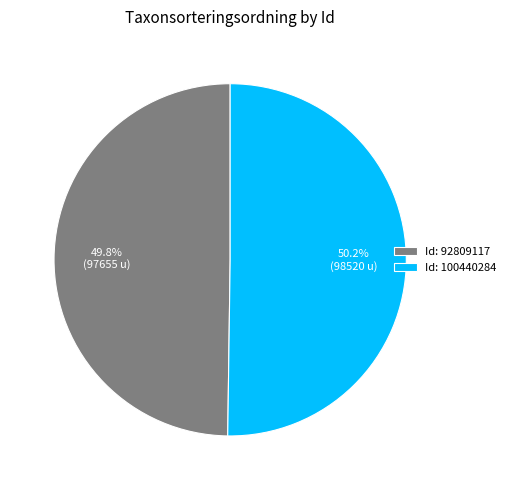

What is the ratio of the value at Id: 92809117 to the value at Id: 100440284?

1.0